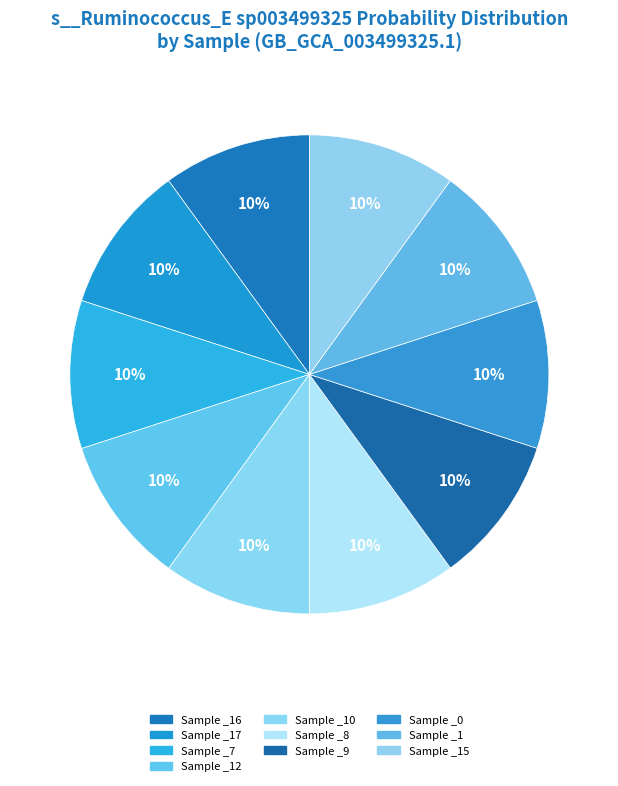

How many slices are in this pie chart?

10